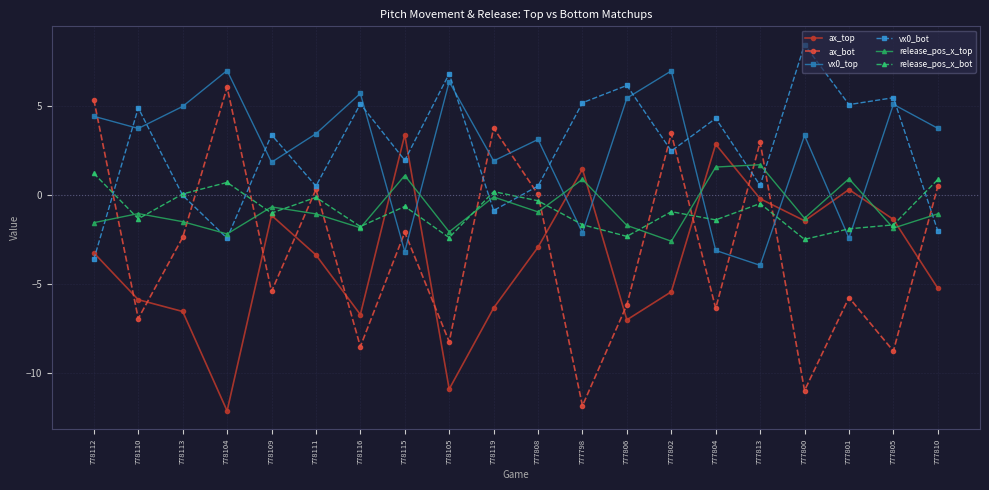

What is the total value across all series at 777801?

-3.7